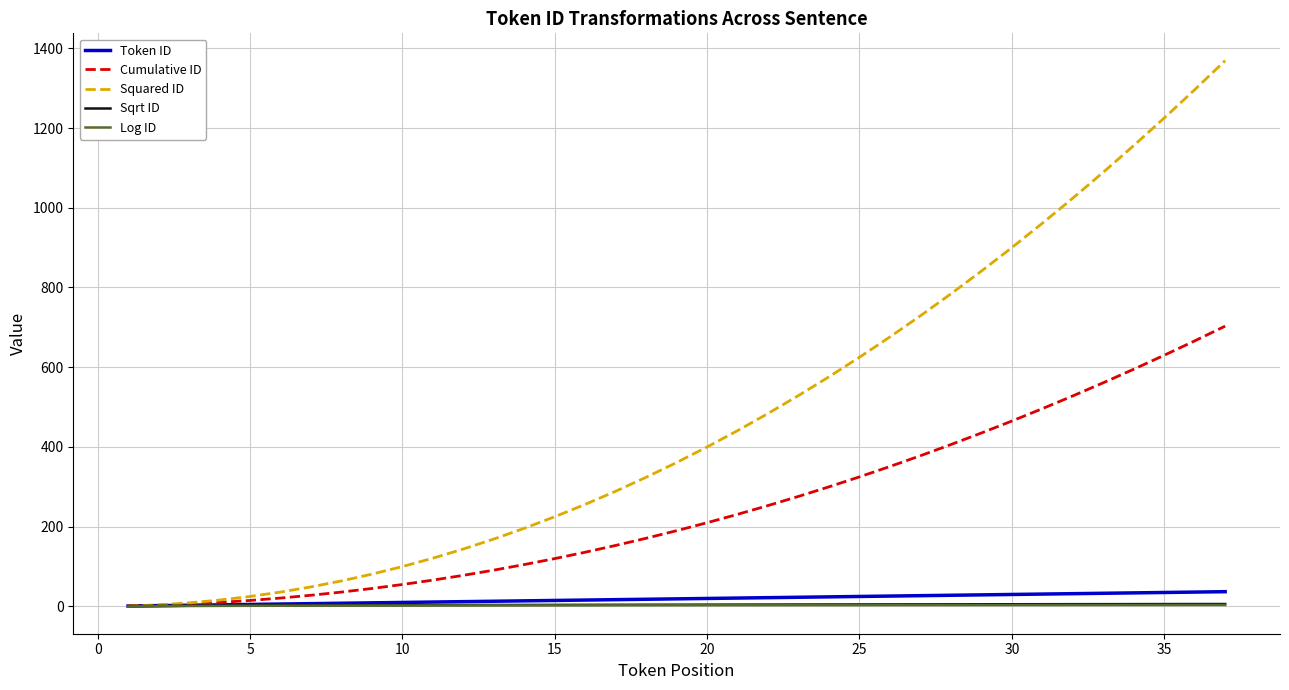

How many distinct data groups are displayed?

5